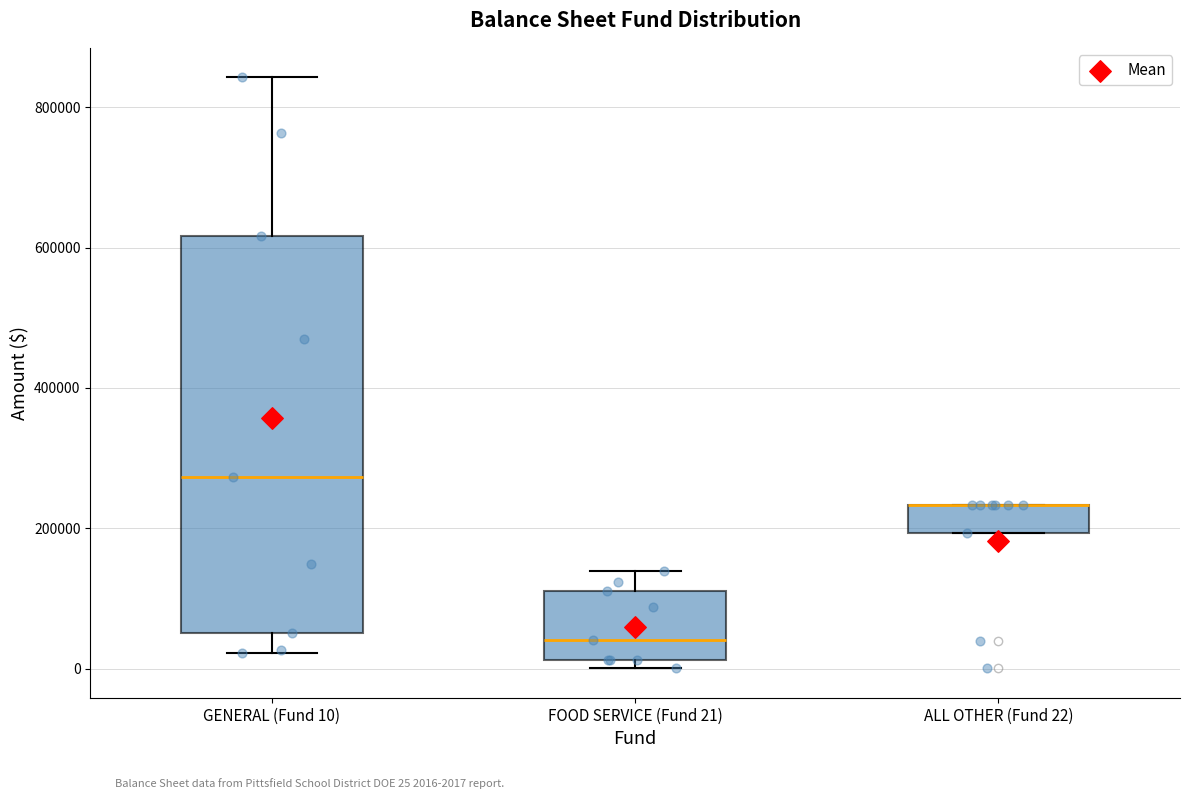

Where is the upper edge of the box for FOOD SERVICE (Fund 21) on the y-axis? The values are not printed on the chart, so give them approximately, as read against the axis.

100000